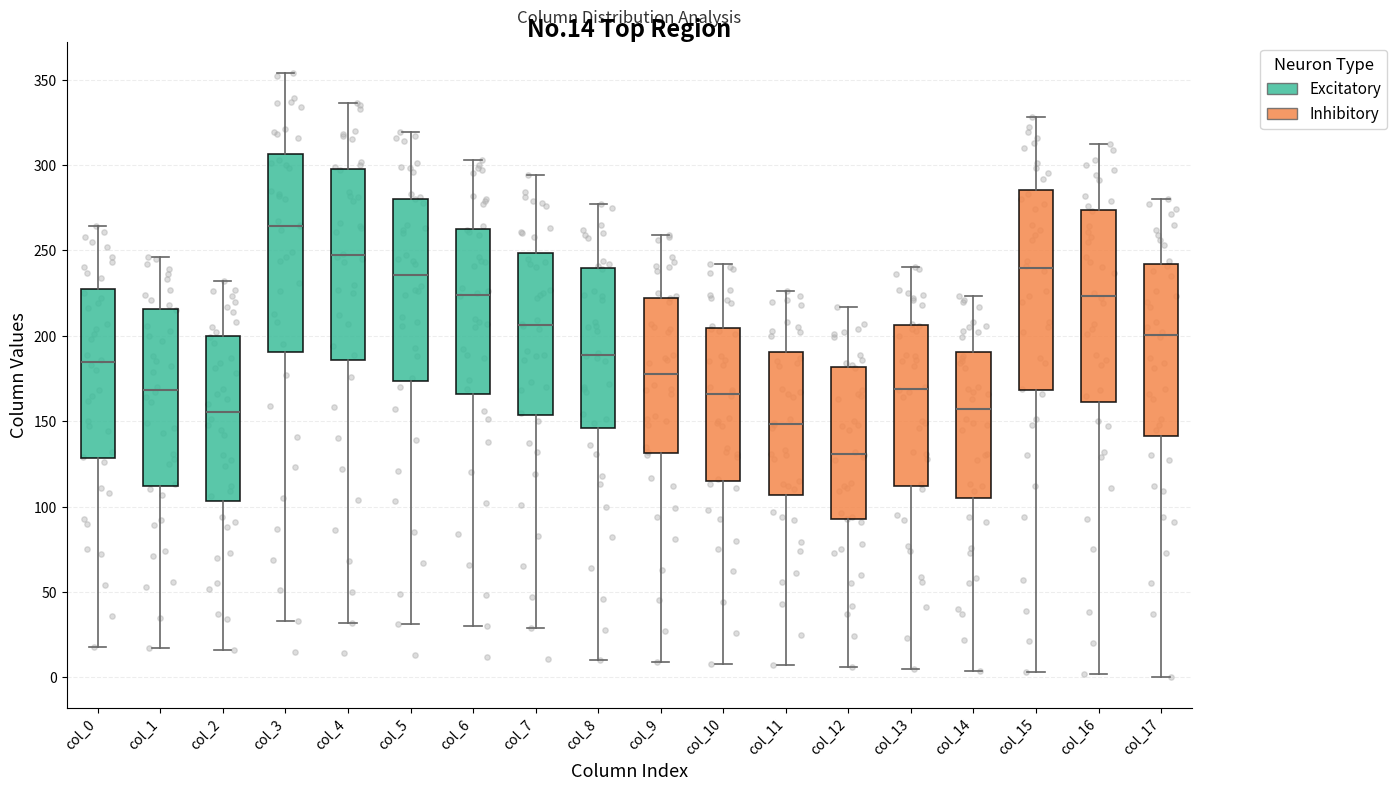

Which box's median line is the highest?

col_3